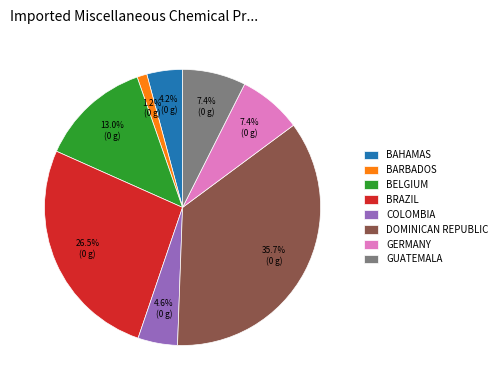

Which slice is the smallest?

BARBADOS